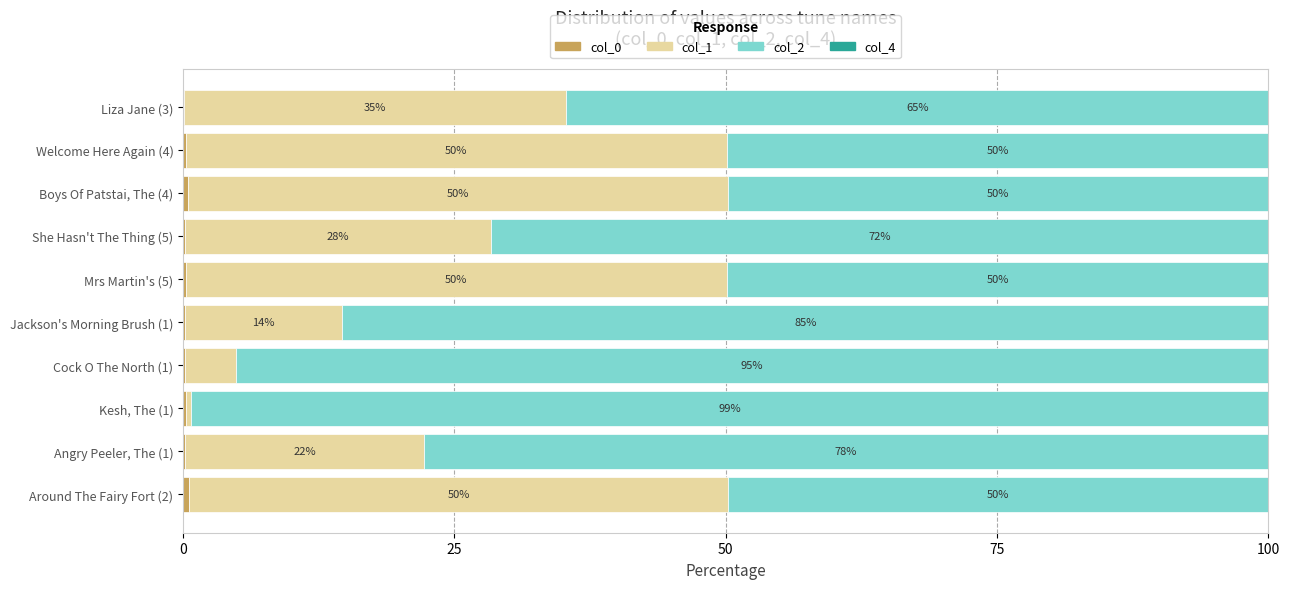

Which series has the widest spread of values?

col_2